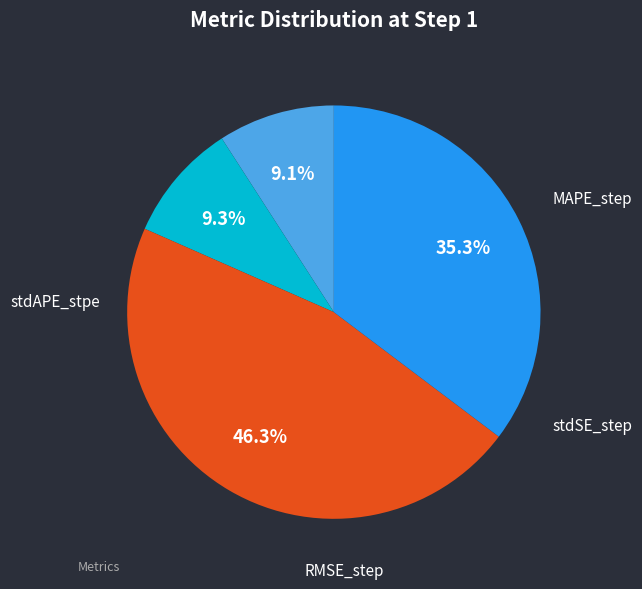

Does MAPE_step represent more than half of the total?

No